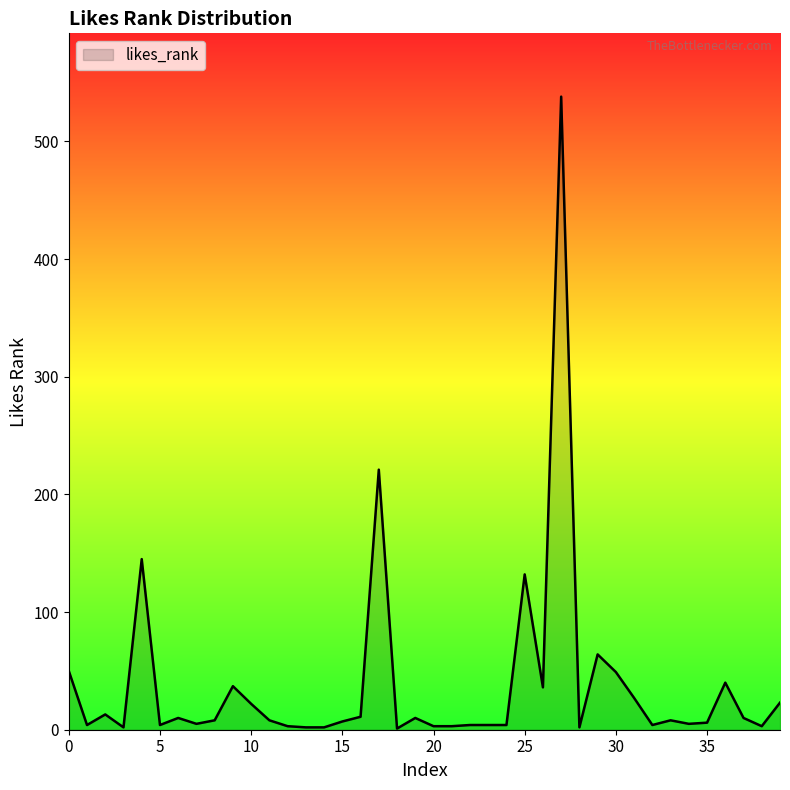

What is the maximum value shown in the chart?

538